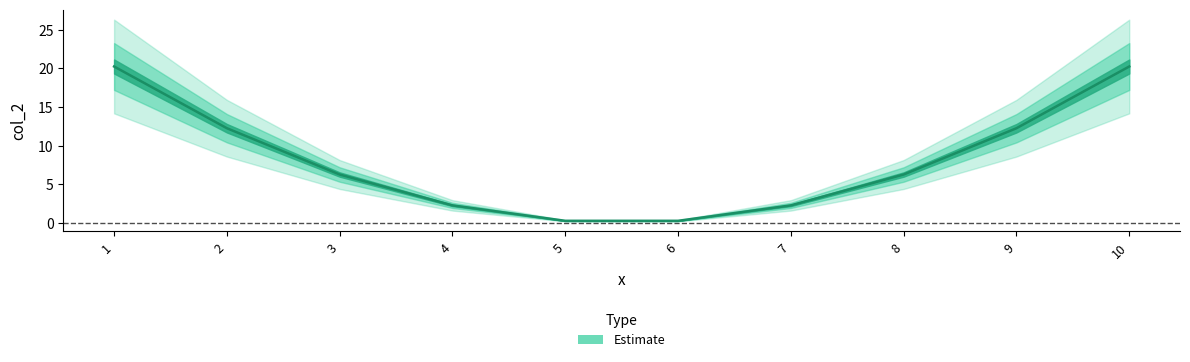

Where is the data nearest to the value 10?

2